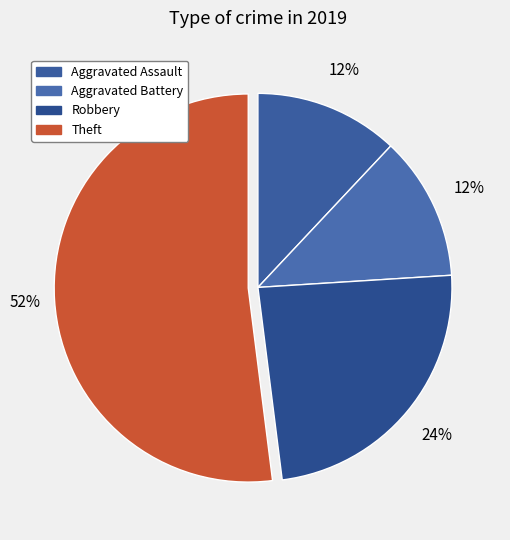

Count the number of slices in the pie.

4